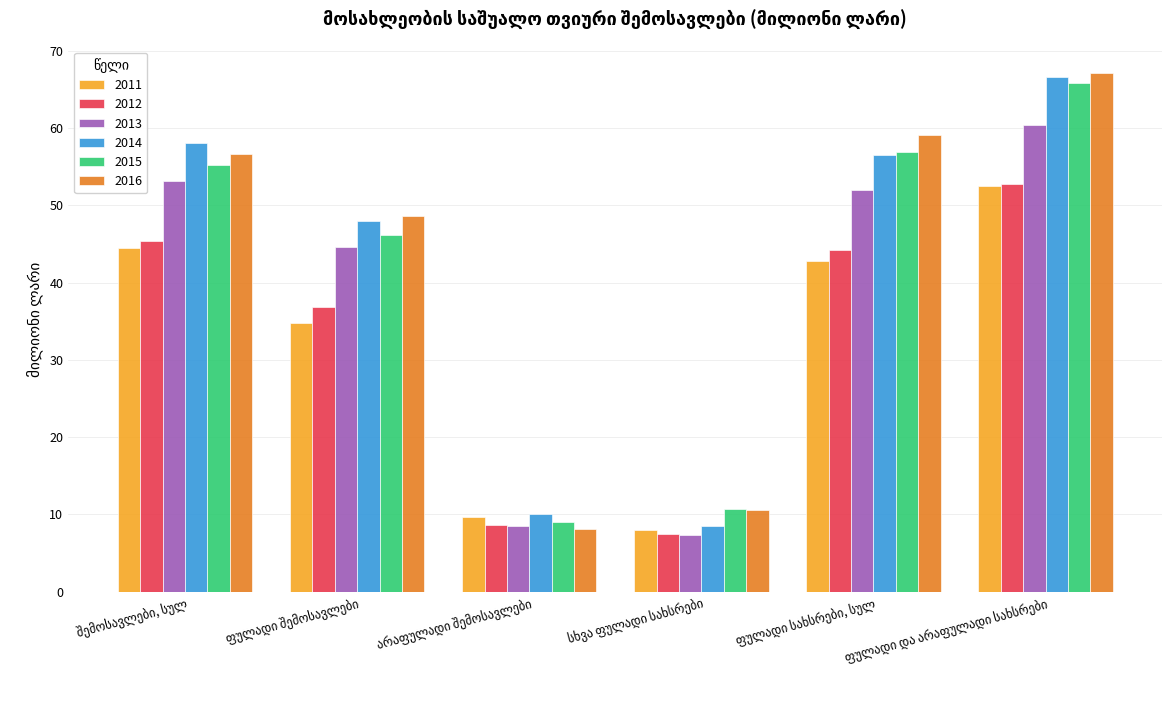

What is the difference between the maximum and second lowest values in the 2016 series?

56.6